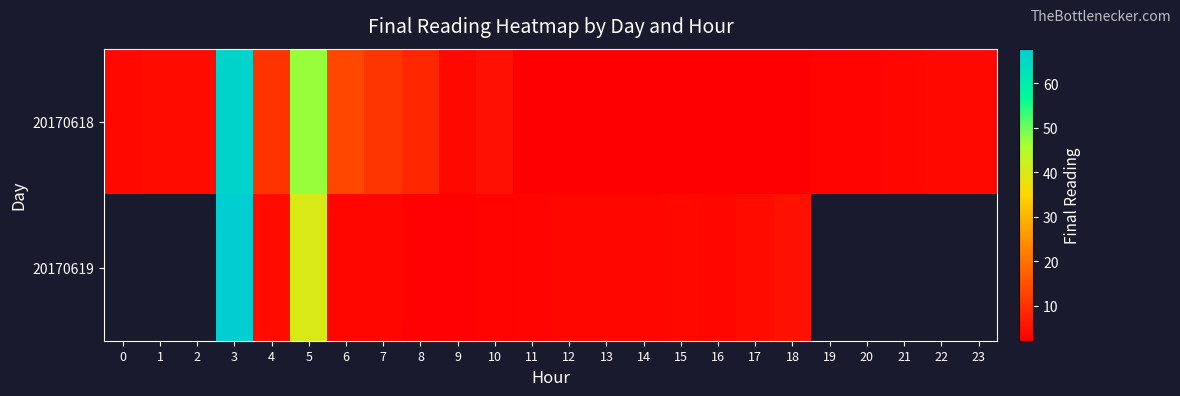

What is the sum of the 20170618 values at 20 and 14?

5.2